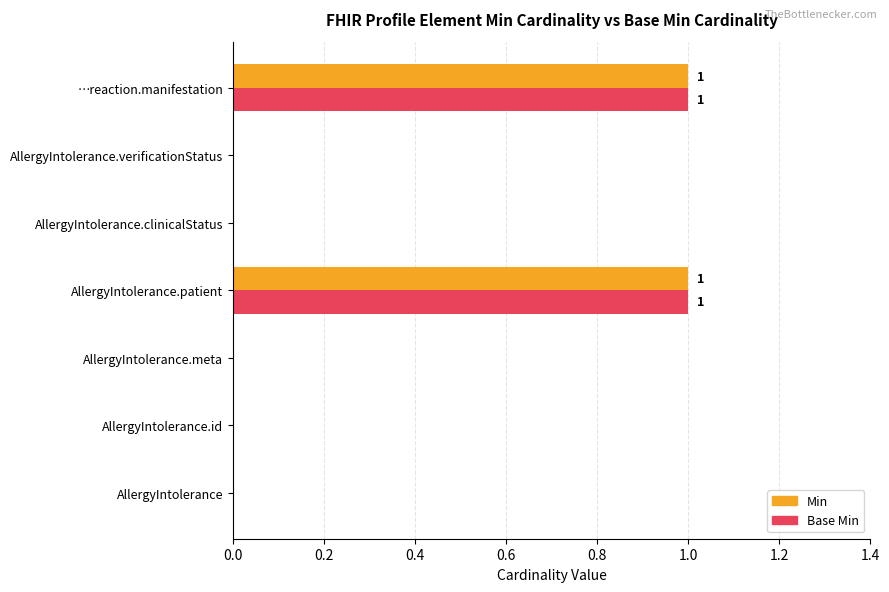

Is it true that Base Min equals 0 at AllergyIntolerance.clinicalStatus?

True